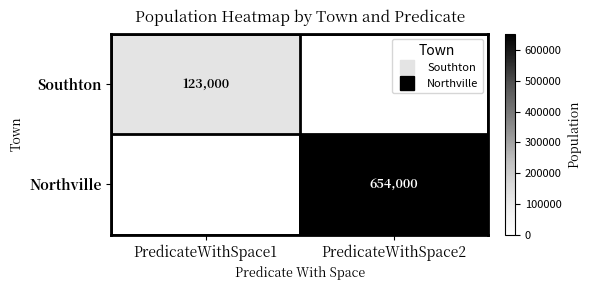

What is the total value across all series at PredicateWithSpace2?

654000